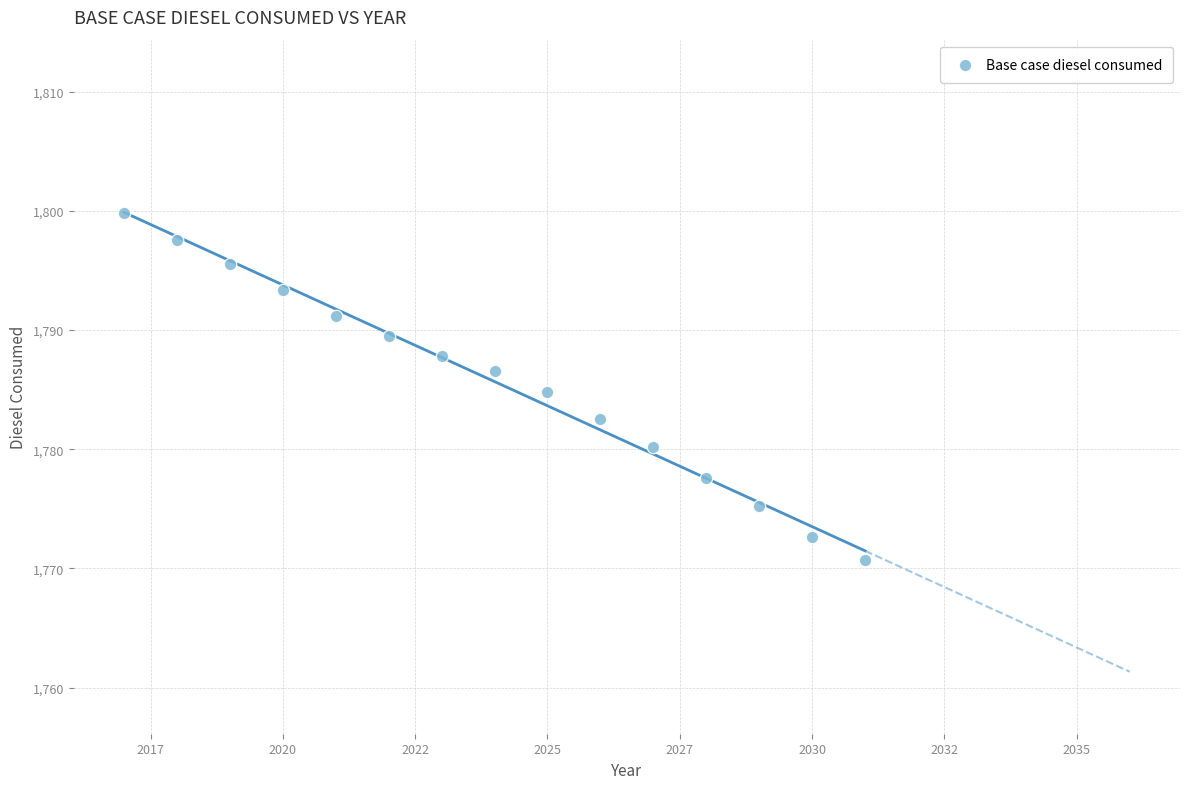

What is the range of Y values (max minus min)?

29.1